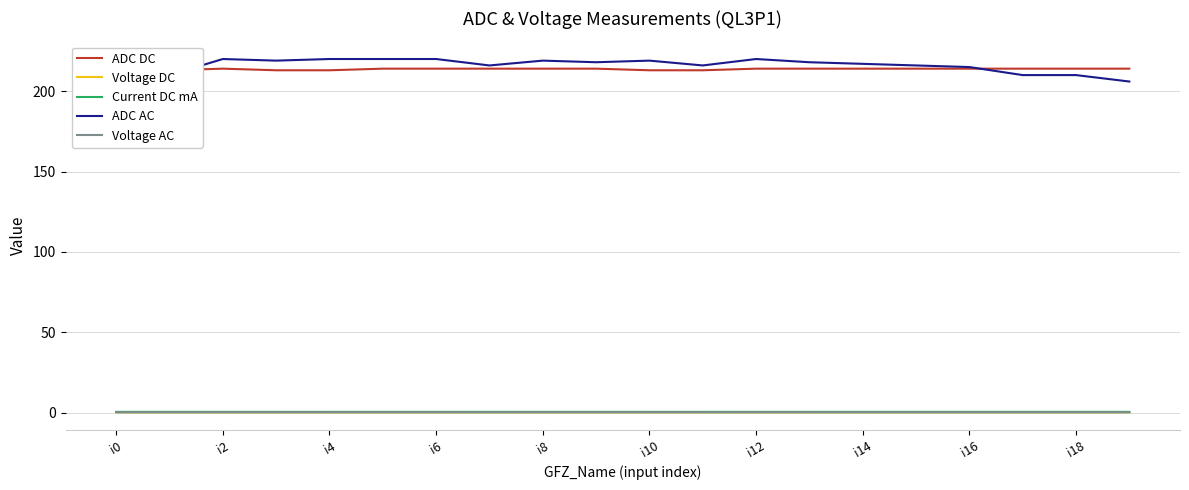

What is the sum of all Current DC mA values?

9.8